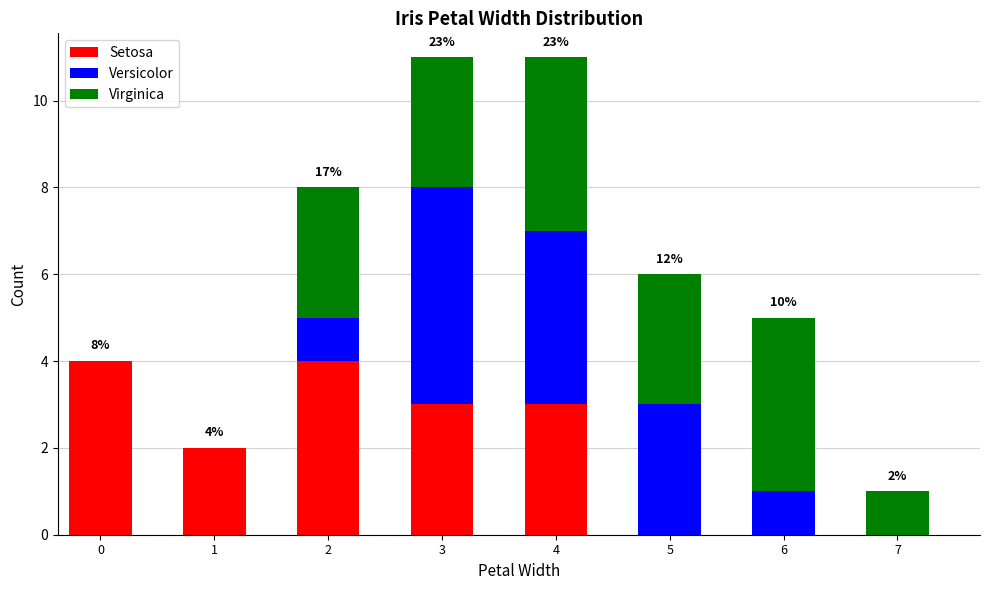

Reading left to right, what are the values for Setosa?

0=4	1=2	2=4	3=3	4=3	5=0	6=0	7=0